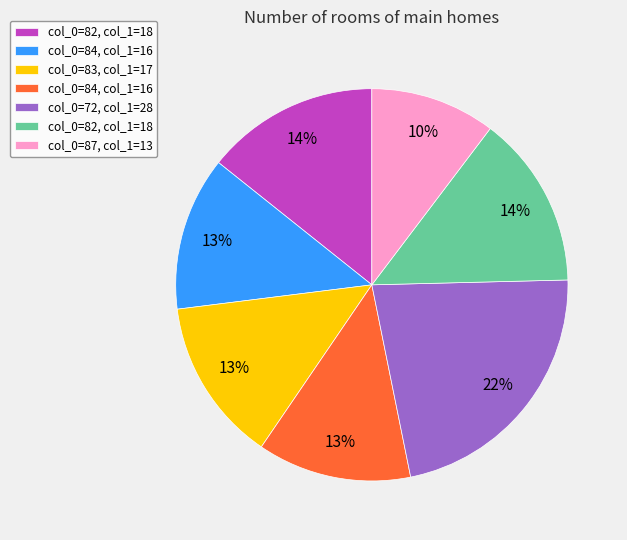

Is there any slice that represents more than half of the pie?

No